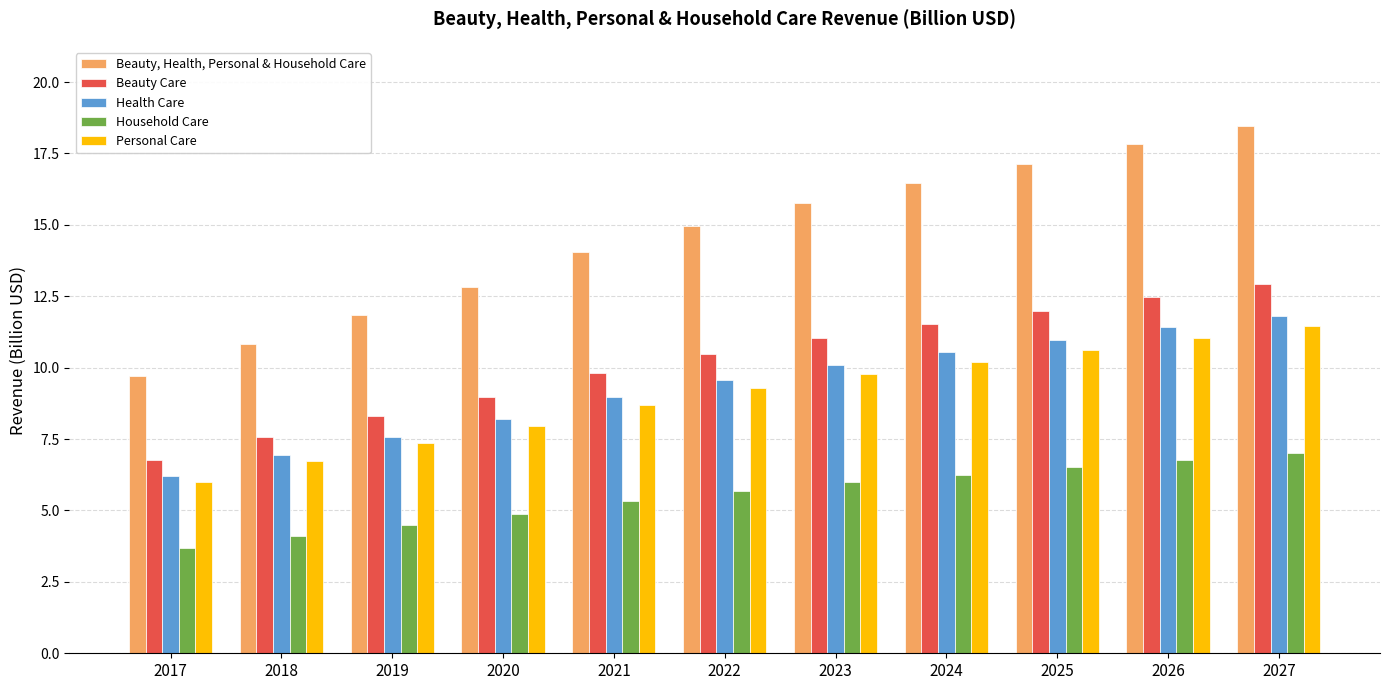

What is the spread (max minus min) of values at 2017?

6.0